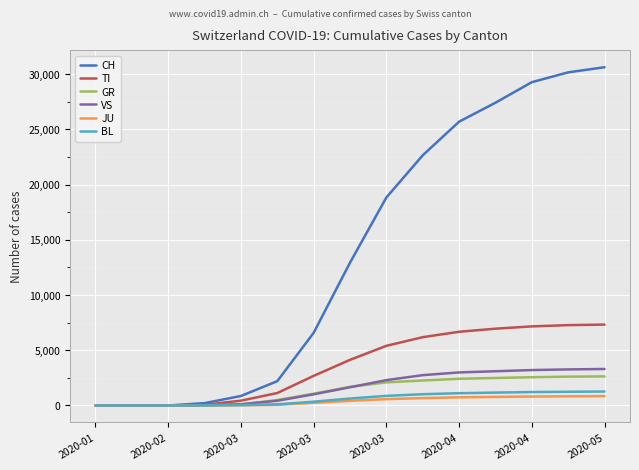

Which series has the widest spread of values?

CH